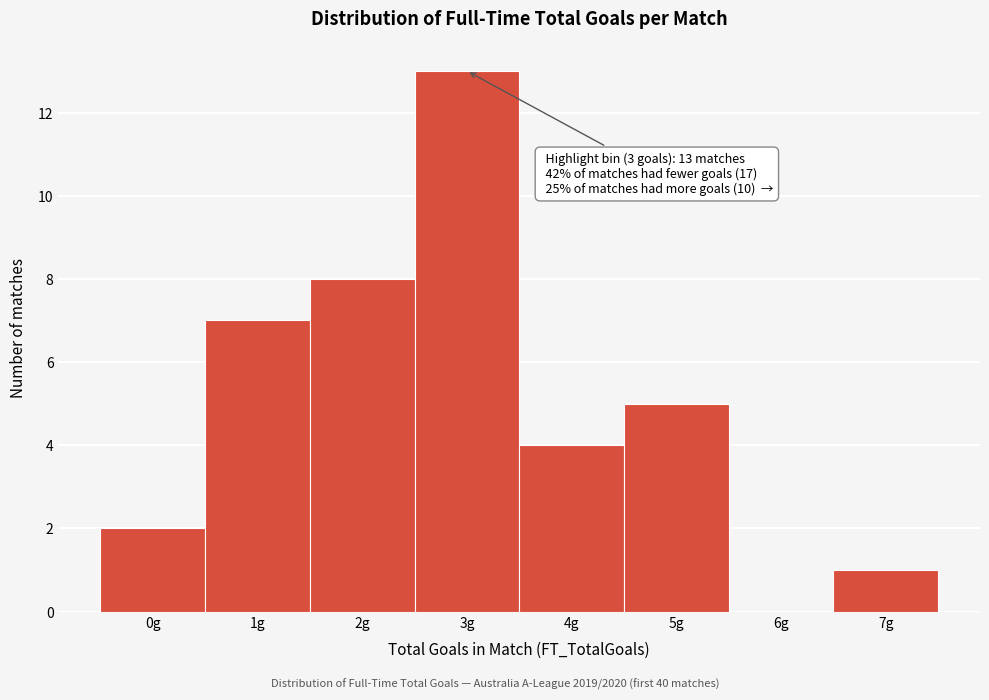

Reading left to right, what are all the values shown in this chart?

0g=2	1g=7	2g=8	3g=13	4g=4	5g=5	6g=0	7g=1